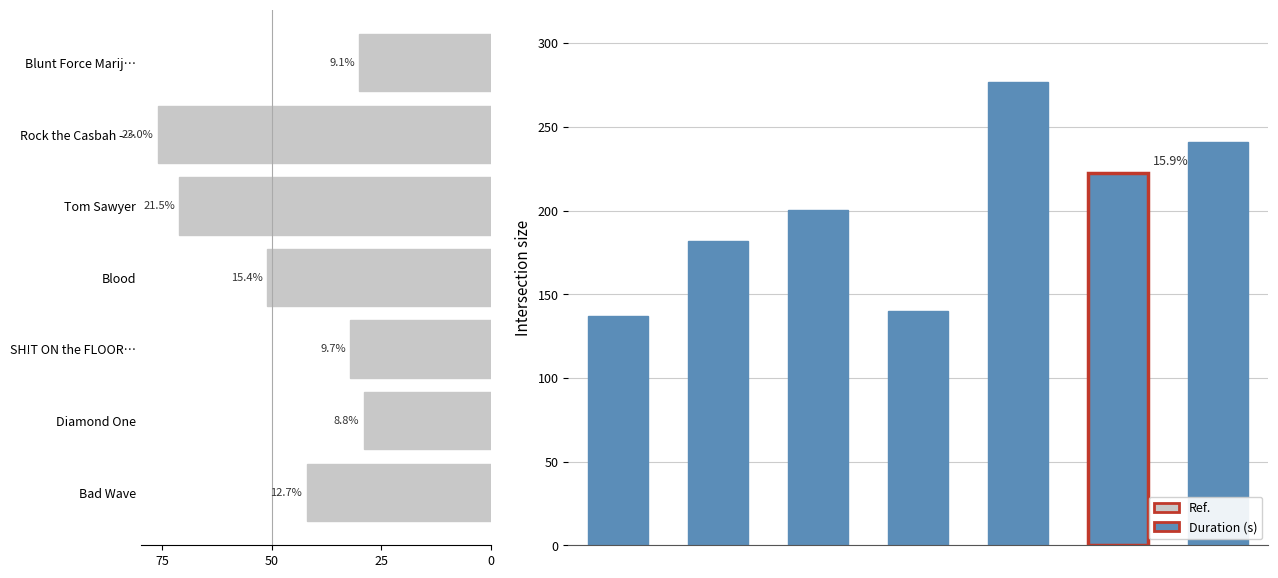

True or false: Duration (s) has a value of 181.5 at 25.

True